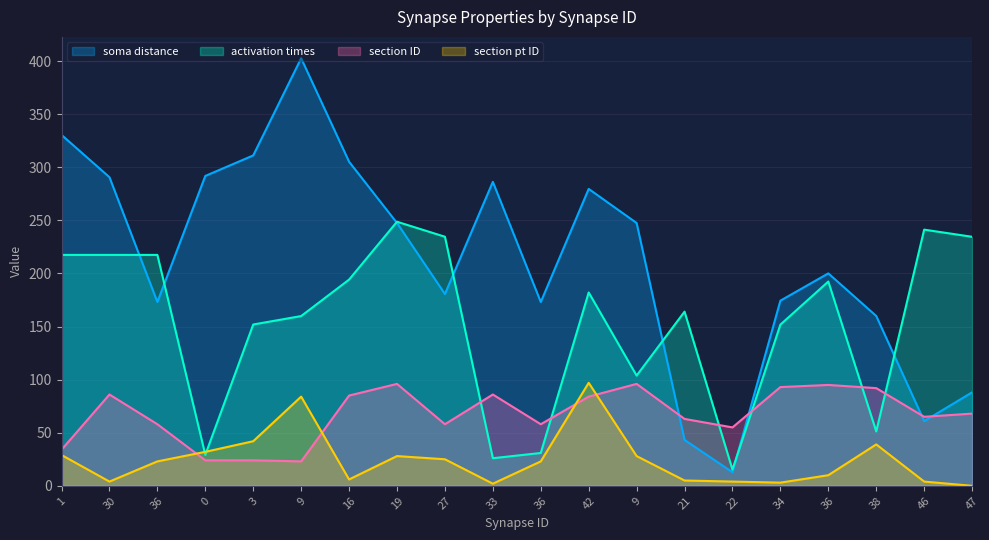

Is it true that section ID equals 28.3 at 36?

False